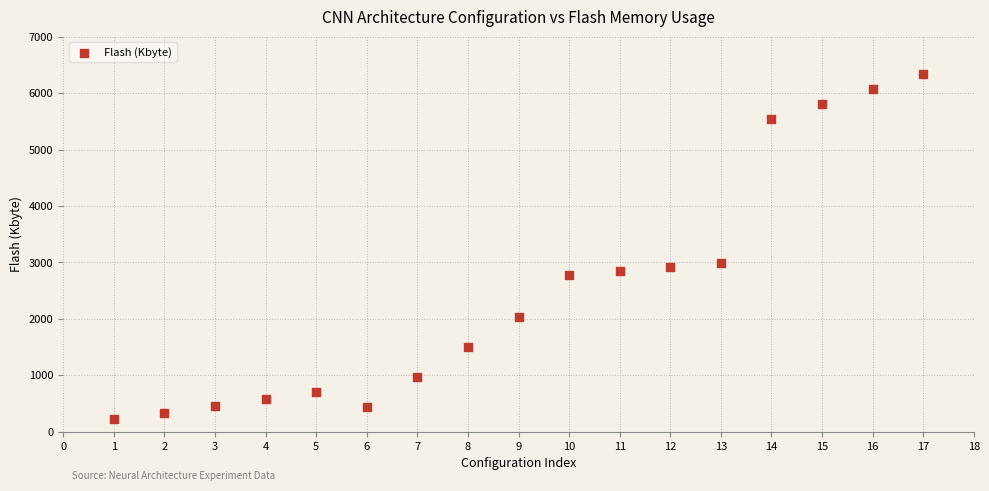

What is the range of Y values (max minus min)?

6121.0